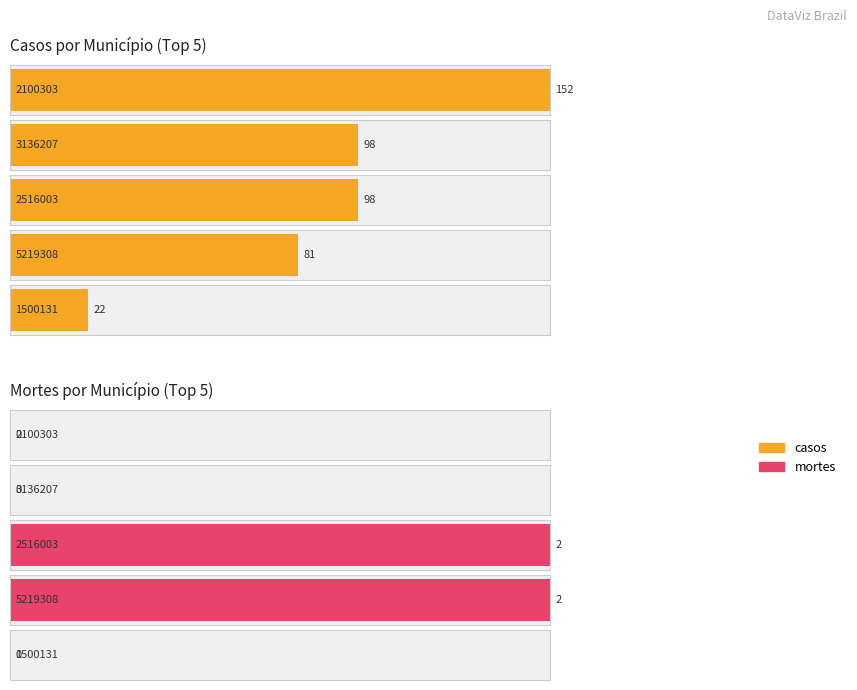

Which series has the largest total across all categories?

casos